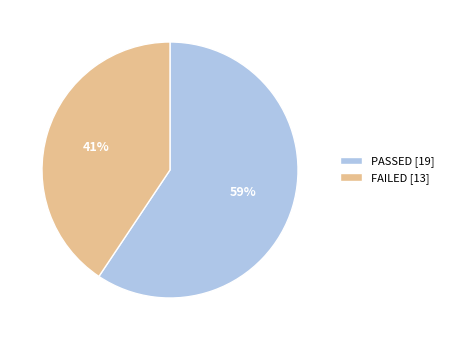

Rank the categories by value from lowest to highest.

FAILED, PASSED